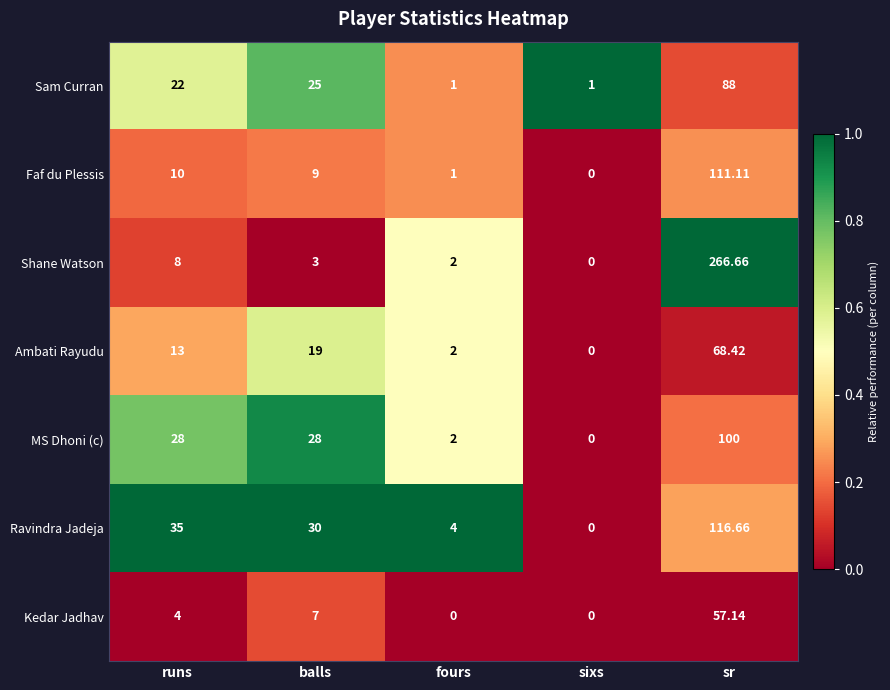

Which series has the largest range (max minus min)?

Shane Watson